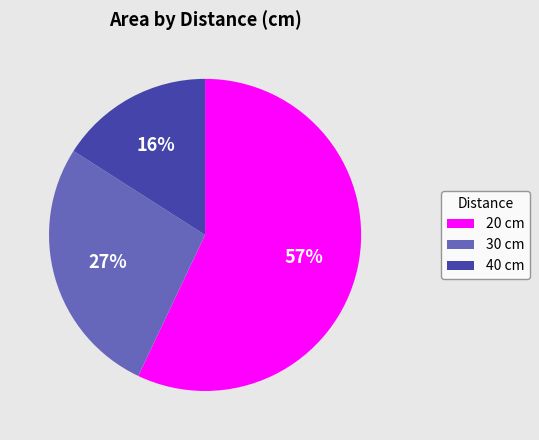

What is the ratio of the value at 40 cm to the value at 20 cm?

0.3